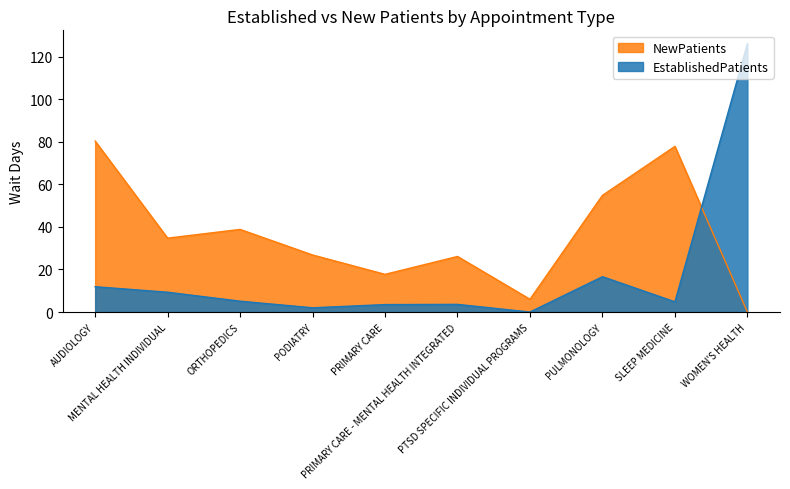

After their last crossing, which series has the higher values: NewPatients or EstablishedPatients?

EstablishedPatients